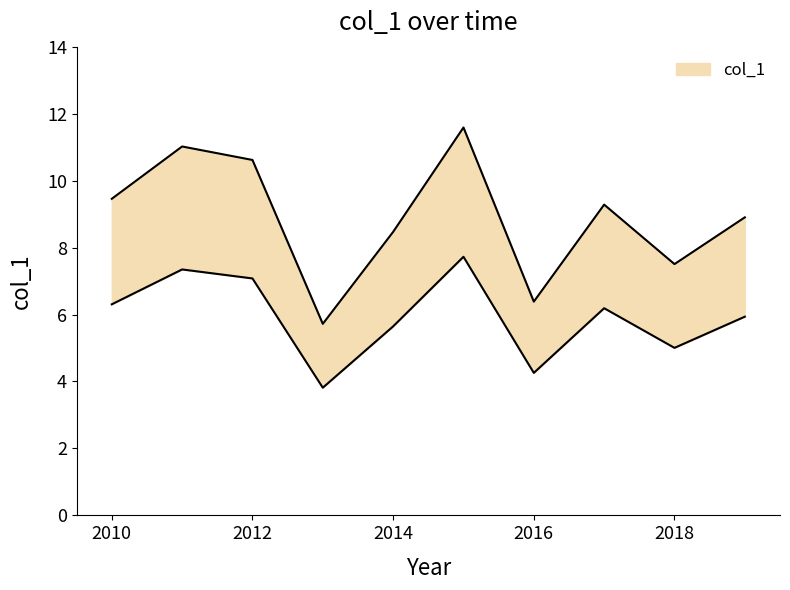

How many data points are less than 9?

5